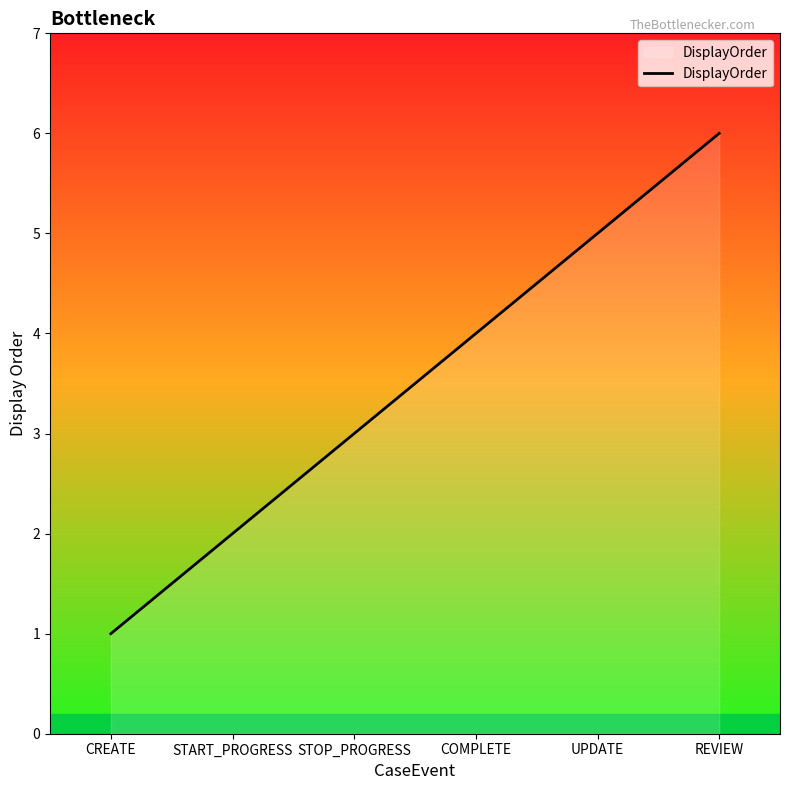

Which label corresponds to the largest value in the chart?

REVIEW